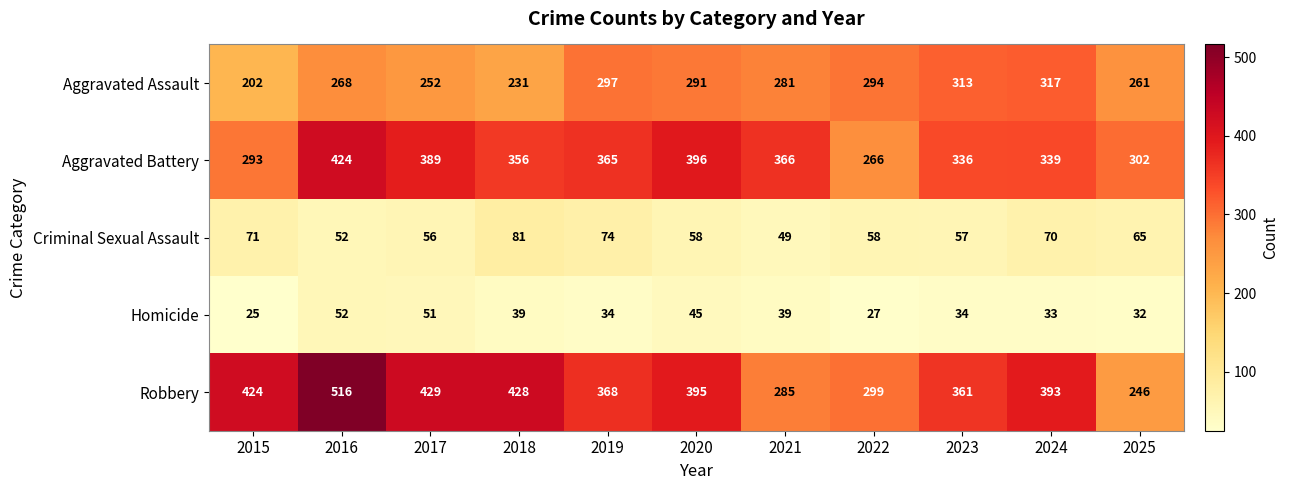

Which series has the widest spread of values?

Robbery